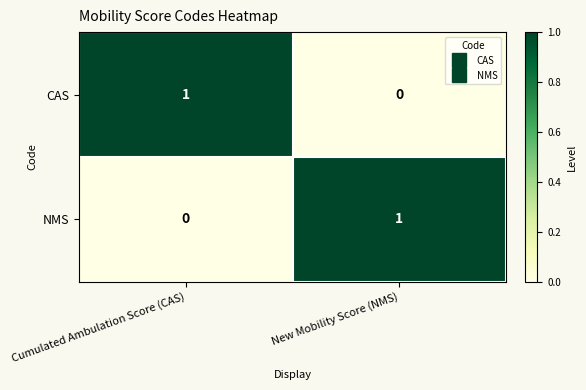

Reading left to right, what are all the values shown in this chart?

CAS: Cumulated Ambulation Score (CAS)=1	New Mobility Score (NMS)=0
NMS: Cumulated Ambulation Score (CAS)=0	New Mobility Score (NMS)=1